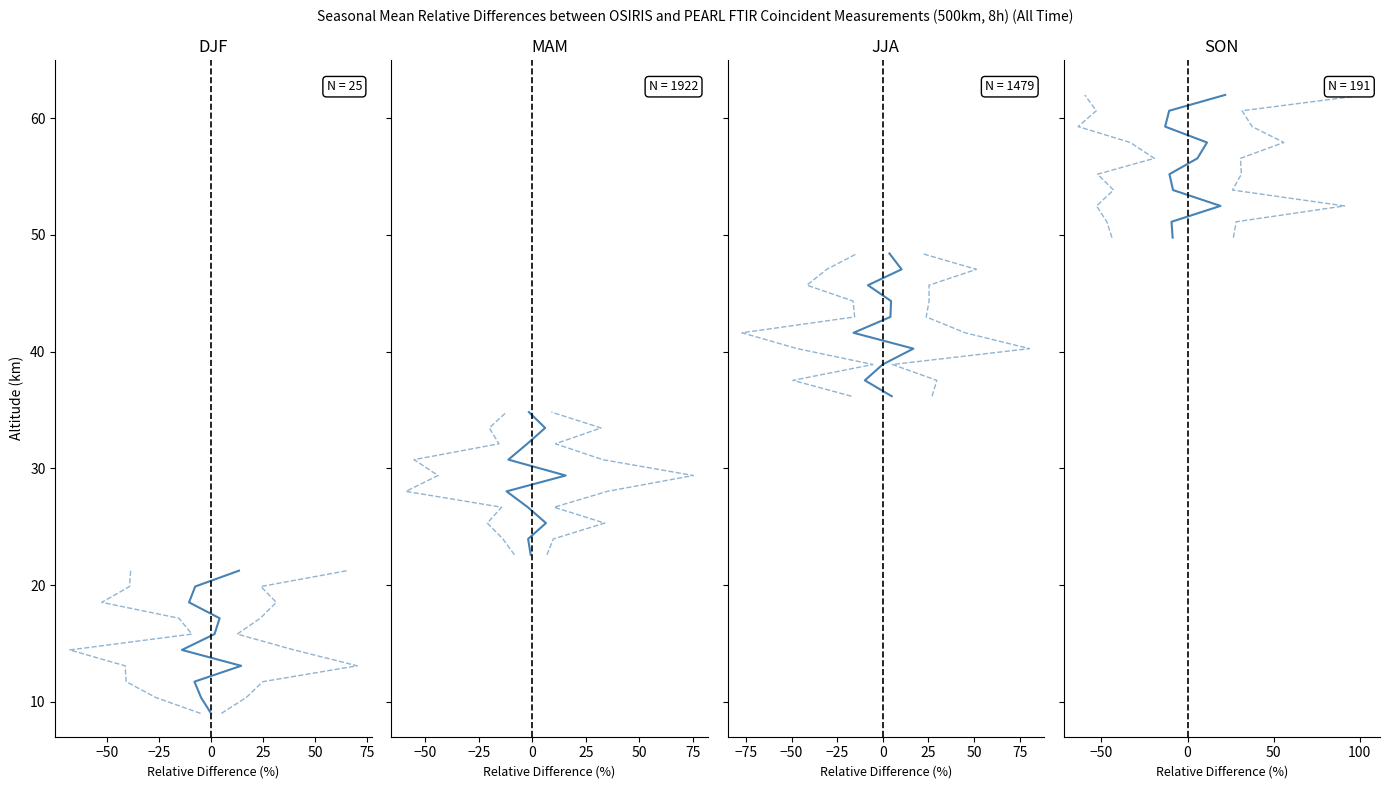

Is it true that upper equals 22.9 at 50?

False